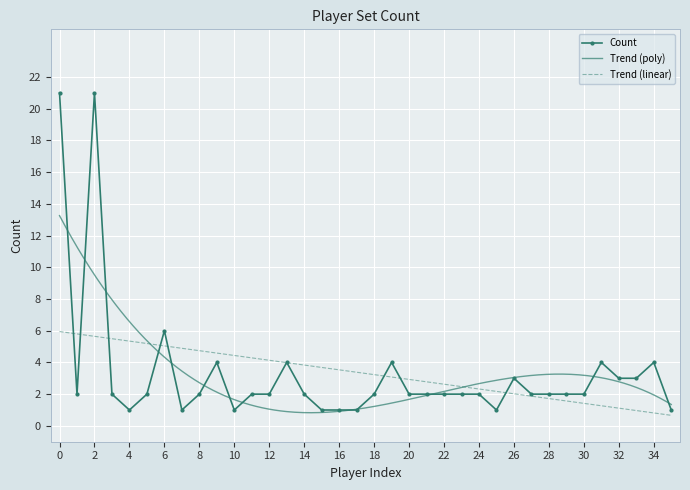

Is it true that Count equals 36 at 0?

False